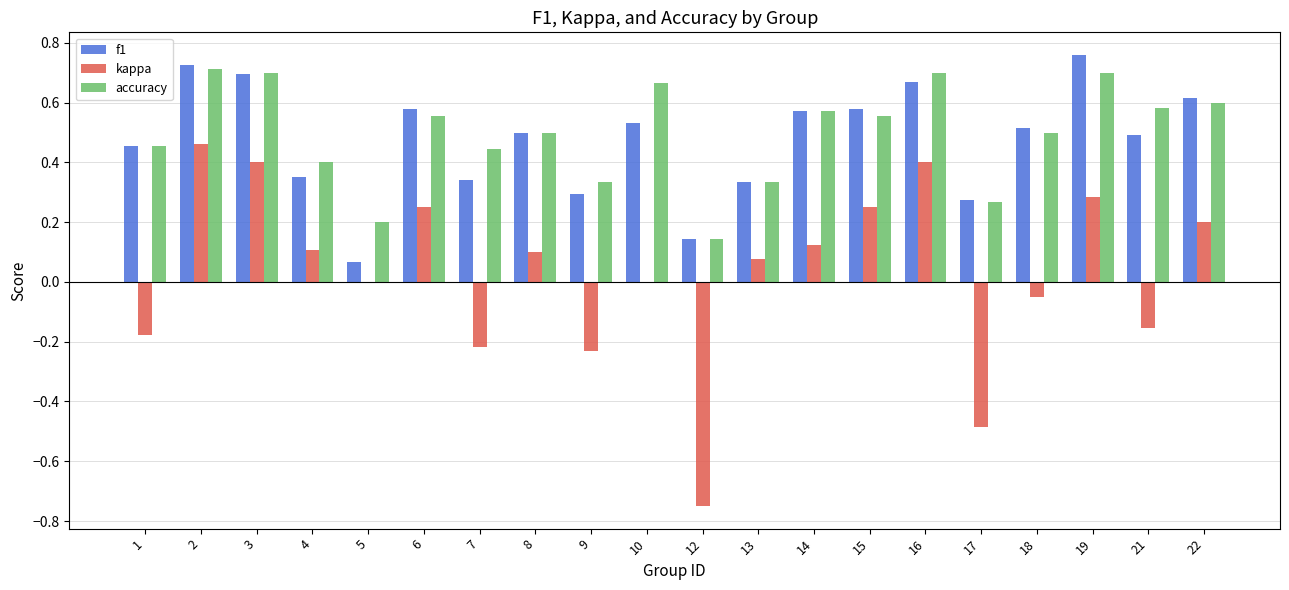

The kappa series shows 0.0 at 14. True or false?

False